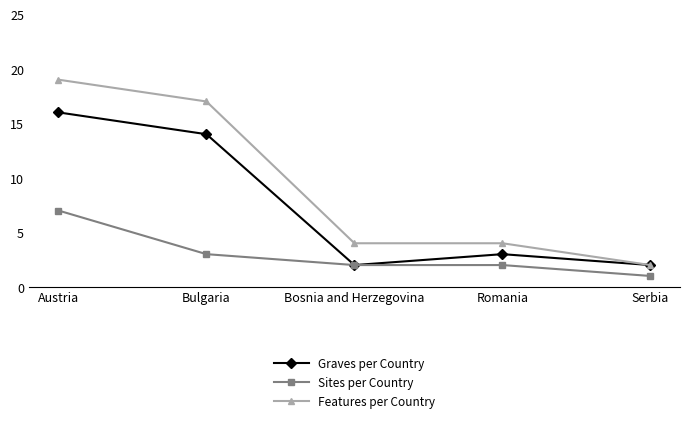

What are all the series names shown in the legend?

Graves per Country, Sites per Country, Features per Country